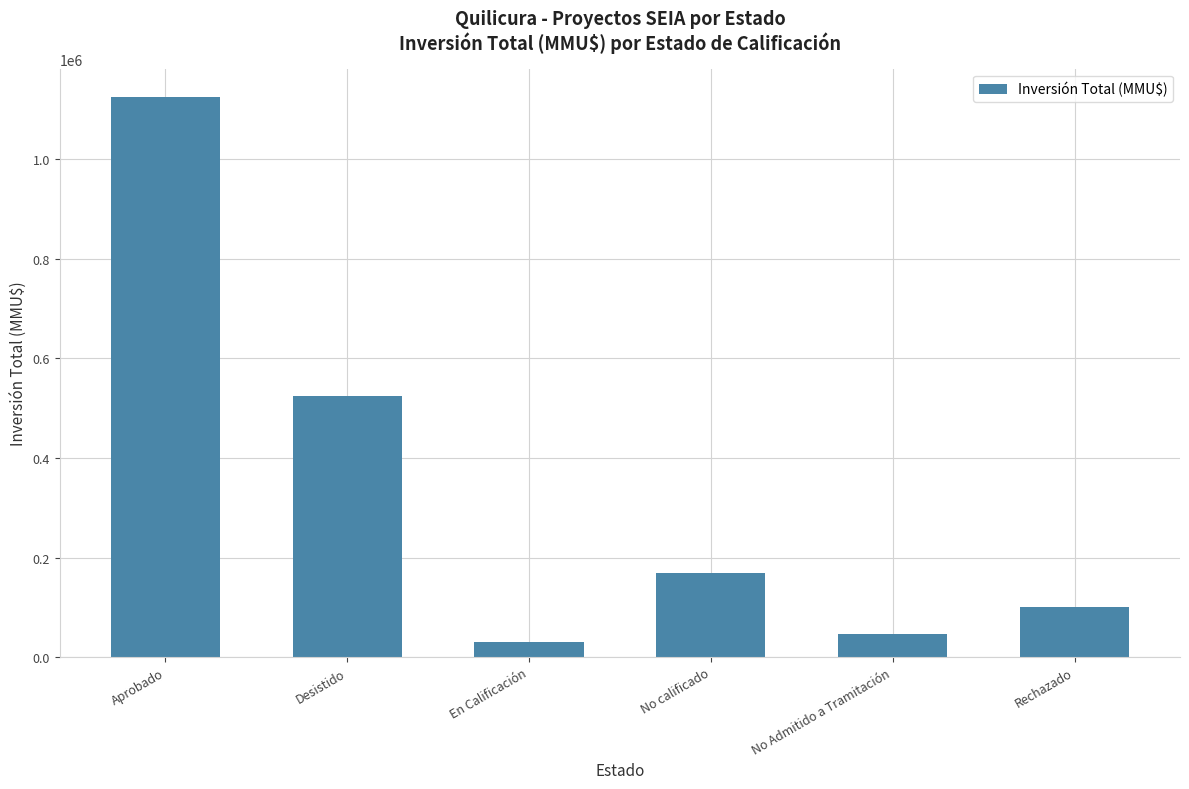

Approximately how many times larger is the value at No Admitido a Tramitación compared to Desistido?

0.1